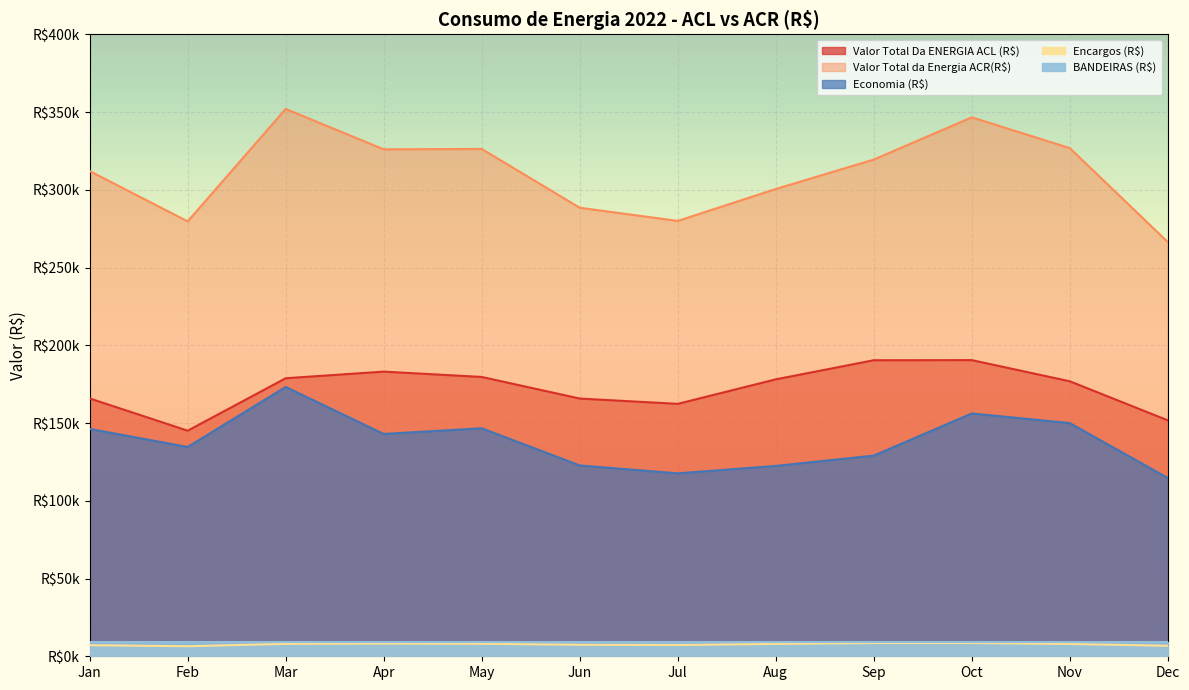

True or false: Encargos (R$) and Economia (R$) cross at least once.

False